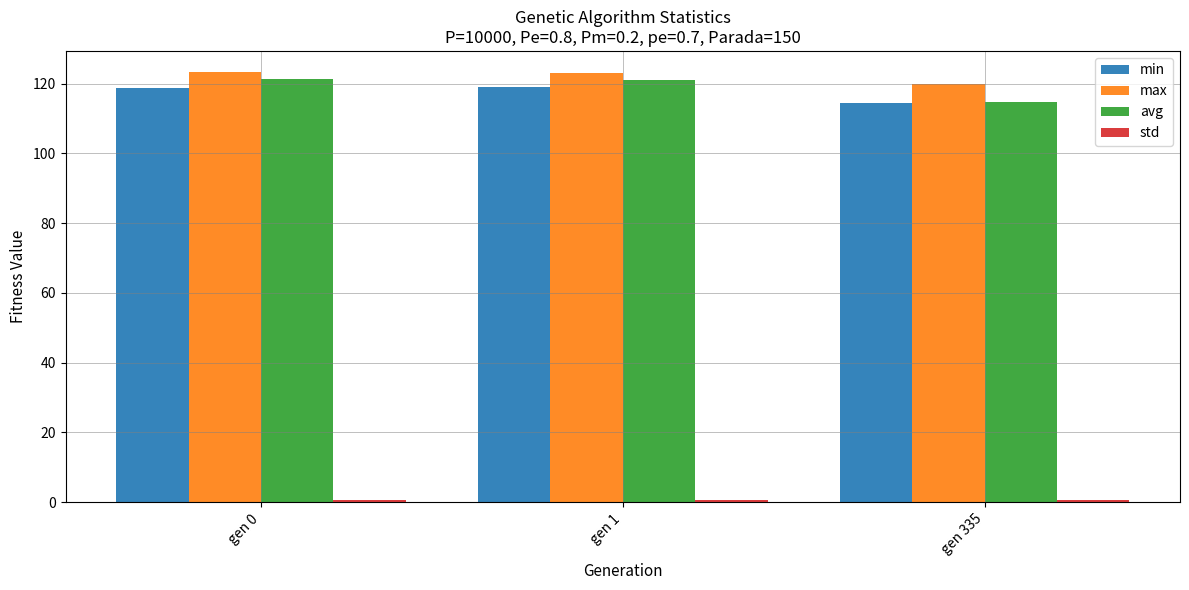

At how many categories does at least one series exceed 49?

3